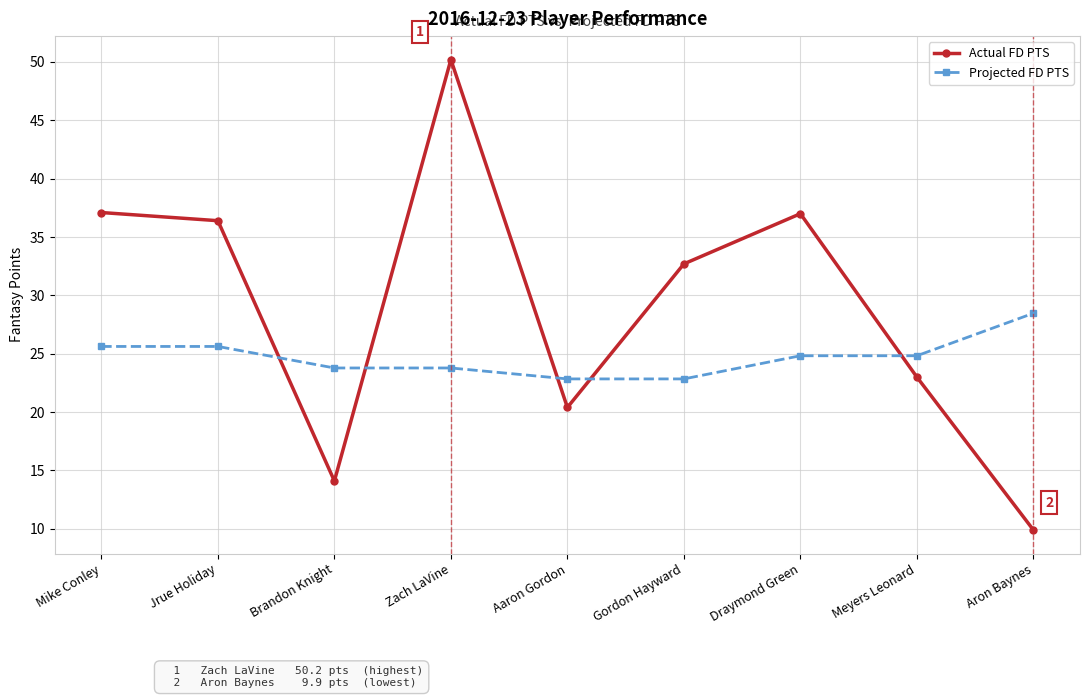

True or false: Actual FD PTS has more than 1 points higher than both neighbors.

True